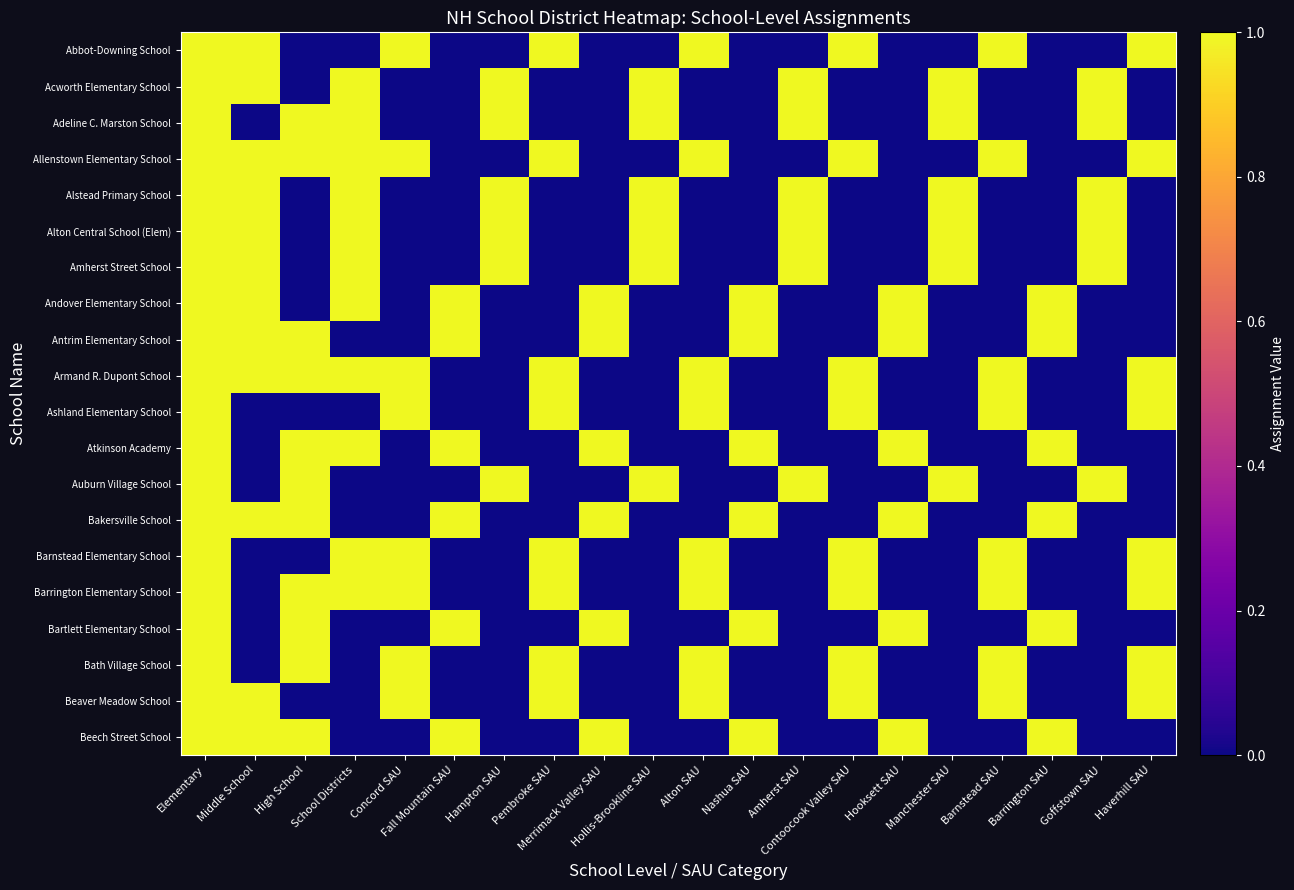

Reading left to right, list all the values displayed in this chart.

Abbot-Downing School: Elementary=1	Middle School=1	High School=0	School Districts=0	Concord SAU=1	Fall Mountain SAU=0	Hampton SAU=0	Pembroke SAU=1	Merrimack Valley SAU=0	Hollis-Brookline SAU=0	Alton SAU=1	Nashua SAU=0	Amherst SAU=0	Contoocook Valley SAU=1	Hooksett SAU=0	Manchester SAU=0	Barnstead SAU=1	Barrington SAU=0	Goffstown SAU=0	Haverhill SAU=1
Acworth Elementary School: Elementary=1	Middle School=1	High School=0	School Districts=1	Concord SAU=0	Fall Mountain SAU=0	Hampton SAU=1	Pembroke SAU=0	Merrimack Valley SAU=0	Hollis-Brookline SAU=1	Alton SAU=0	Nashua SAU=0	Amherst SAU=1	Contoocook Valley SAU=0	Hooksett SAU=0	Manchester SAU=1	Barnstead SAU=0	Barrington SAU=0	Goffstown SAU=1	Haverhill SAU=0
Adeline C. Marston School: Elementary=1	Middle School=0	High School=1	School Districts=1	Concord SAU=0	Fall Mountain SAU=0	Hampton SAU=1	Pembroke SAU=0	Merrimack Valley SAU=0	Hollis-Brookline SAU=1	Alton SAU=0	Nashua SAU=0	Amherst SAU=1	Contoocook Valley SAU=0	Hooksett SAU=0	Manchester SAU=1	Barnstead SAU=0	Barrington SAU=0	Goffstown SAU=1	Haverhill SAU=0
Allenstown Elementary School: Elementary=1	Middle School=1	High School=1	School Districts=1	Concord SAU=1	Fall Mountain SAU=0	Hampton SAU=0	Pembroke SAU=1	Merrimack Valley SAU=0	Hollis-Brookline SAU=0	Alton SAU=1	Nashua SAU=0	Amherst SAU=0	Contoocook Valley SAU=1	Hooksett SAU=0	Manchester SAU=0	Barnstead SAU=1	Barrington SAU=0	Goffstown SAU=0	Haverhill SAU=1
Alstead Primary School: Elementary=1	Middle School=1	High School=0	School Districts=1	Concord SAU=0	Fall Mountain SAU=0	Hampton SAU=1	Pembroke SAU=0	Merrimack Valley SAU=0	Hollis-Brookline SAU=1	Alton SAU=0	Nashua SAU=0	Amherst SAU=1	Contoocook Valley SAU=0	Hooksett SAU=0	Manchester SAU=1	Barnstead SAU=0	Barrington SAU=0	Goffstown SAU=1	Haverhill SAU=0
Alton Central School (Elem): Elementary=1	Middle School=1	High School=0	School Districts=1	Concord SAU=0	Fall Mountain SAU=0	Hampton SAU=1	Pembroke SAU=0	Merrimack Valley SAU=0	Hollis-Brookline SAU=1	Alton SAU=0	Nashua SAU=0	Amherst SAU=1	Contoocook Valley SAU=0	Hooksett SAU=0	Manchester SAU=1	Barnstead SAU=0	Barrington SAU=0	Goffstown SAU=1	Haverhill SAU=0
Amherst Street School: Elementary=1	Middle School=1	High School=0	School Districts=1	Concord SAU=0	Fall Mountain SAU=0	Hampton SAU=1	Pembroke SAU=0	Merrimack Valley SAU=0	Hollis-Brookline SAU=1	Alton SAU=0	Nashua SAU=0	Amherst SAU=1	Contoocook Valley SAU=0	Hooksett SAU=0	Manchester SAU=1	Barnstead SAU=0	Barrington SAU=0	Goffstown SAU=1	Haverhill SAU=0
Andover Elementary School: Elementary=1	Middle School=1	High School=0	School Districts=1	Concord SAU=0	Fall Mountain SAU=1	Hampton SAU=0	Pembroke SAU=0	Merrimack Valley SAU=1	Hollis-Brookline SAU=0	Alton SAU=0	Nashua SAU=1	Amherst SAU=0	Contoocook Valley SAU=0	Hooksett SAU=1	Manchester SAU=0	Barnstead SAU=0	Barrington SAU=1	Goffstown SAU=0	Haverhill SAU=0
Antrim Elementary School: Elementary=1	Middle School=1	High School=1	School Districts=0	Concord SAU=0	Fall Mountain SAU=1	Hampton SAU=0	Pembroke SAU=0	Merrimack Valley SAU=1	Hollis-Brookline SAU=0	Alton SAU=0	Nashua SAU=1	Amherst SAU=0	Contoocook Valley SAU=0	Hooksett SAU=1	Manchester SAU=0	Barnstead SAU=0	Barrington SAU=1	Goffstown SAU=0	Haverhill SAU=0
Armand R. Dupont School: Elementary=1	Middle School=1	High School=1	School Districts=1	Concord SAU=1	Fall Mountain SAU=0	Hampton SAU=0	Pembroke SAU=1	Merrimack Valley SAU=0	Hollis-Brookline SAU=0	Alton SAU=1	Nashua SAU=0	Amherst SAU=0	Contoocook Valley SAU=1	Hooksett SAU=0	Manchester SAU=0	Barnstead SAU=1	Barrington SAU=0	Goffstown SAU=0	Haverhill SAU=1
Ashland Elementary School: Elementary=1	Middle School=0	High School=0	School Districts=0	Concord SAU=1	Fall Mountain SAU=0	Hampton SAU=0	Pembroke SAU=1	Merrimack Valley SAU=0	Hollis-Brookline SAU=0	Alton SAU=1	Nashua SAU=0	Amherst SAU=0	Contoocook Valley SAU=1	Hooksett SAU=0	Manchester SAU=0	Barnstead SAU=1	Barrington SAU=0	Goffstown SAU=0	Haverhill SAU=1
Atkinson Academy: Elementary=1	Middle School=0	High School=1	School Districts=1	Concord SAU=0	Fall Mountain SAU=1	Hampton SAU=0	Pembroke SAU=0	Merrimack Valley SAU=1	Hollis-Brookline SAU=0	Alton SAU=0	Nashua SAU=1	Amherst SAU=0	Contoocook Valley SAU=0	Hooksett SAU=1	Manchester SAU=0	Barnstead SAU=0	Barrington SAU=1	Goffstown SAU=0	Haverhill SAU=0
Auburn Village School: Elementary=1	Middle School=0	High School=1	School Districts=0	Concord SAU=0	Fall Mountain SAU=0	Hampton SAU=1	Pembroke SAU=0	Merrimack Valley SAU=0	Hollis-Brookline SAU=1	Alton SAU=0	Nashua SAU=0	Amherst SAU=1	Contoocook Valley SAU=0	Hooksett SAU=0	Manchester SAU=1	Barnstead SAU=0	Barrington SAU=0	Goffstown SAU=1	Haverhill SAU=0
Bakersville School: Elementary=1	Middle School=1	High School=1	School Districts=0	Concord SAU=0	Fall Mountain SAU=1	Hampton SAU=0	Pembroke SAU=0	Merrimack Valley SAU=1	Hollis-Brookline SAU=0	Alton SAU=0	Nashua SAU=1	Amherst SAU=0	Contoocook Valley SAU=0	Hooksett SAU=1	Manchester SAU=0	Barnstead SAU=0	Barrington SAU=1	Goffstown SAU=0	Haverhill SAU=0
Barnstead Elementary School: Elementary=1	Middle School=0	High School=0	School Districts=1	Concord SAU=1	Fall Mountain SAU=0	Hampton SAU=0	Pembroke SAU=1	Merrimack Valley SAU=0	Hollis-Brookline SAU=0	Alton SAU=1	Nashua SAU=0	Amherst SAU=0	Contoocook Valley SAU=1	Hooksett SAU=0	Manchester SAU=0	Barnstead SAU=1	Barrington SAU=0	Goffstown SAU=0	Haverhill SAU=1
Barrington Elementary School: Elementary=1	Middle School=0	High School=1	School Districts=1	Concord SAU=1	Fall Mountain SAU=0	Hampton SAU=0	Pembroke SAU=1	Merrimack Valley SAU=0	Hollis-Brookline SAU=0	Alton SAU=1	Nashua SAU=0	Amherst SAU=0	Contoocook Valley SAU=1	Hooksett SAU=0	Manchester SAU=0	Barnstead SAU=1	Barrington SAU=0	Goffstown SAU=0	Haverhill SAU=1
Bartlett Elementary School: Elementary=1	Middle School=0	High School=1	School Districts=0	Concord SAU=0	Fall Mountain SAU=1	Hampton SAU=0	Pembroke SAU=0	Merrimack Valley SAU=1	Hollis-Brookline SAU=0	Alton SAU=0	Nashua SAU=1	Amherst SAU=0	Contoocook Valley SAU=0	Hooksett SAU=1	Manchester SAU=0	Barnstead SAU=0	Barrington SAU=1	Goffstown SAU=0	Haverhill SAU=0
Bath Village School: Elementary=1	Middle School=0	High School=1	School Districts=0	Concord SAU=1	Fall Mountain SAU=0	Hampton SAU=0	Pembroke SAU=1	Merrimack Valley SAU=0	Hollis-Brookline SAU=0	Alton SAU=1	Nashua SAU=0	Amherst SAU=0	Contoocook Valley SAU=1	Hooksett SAU=0	Manchester SAU=0	Barnstead SAU=1	Barrington SAU=0	Goffstown SAU=0	Haverhill SAU=1
Beaver Meadow School: Elementary=1	Middle School=1	High School=0	School Districts=0	Concord SAU=1	Fall Mountain SAU=0	Hampton SAU=0	Pembroke SAU=1	Merrimack Valley SAU=0	Hollis-Brookline SAU=0	Alton SAU=1	Nashua SAU=0	Amherst SAU=0	Contoocook Valley SAU=1	Hooksett SAU=0	Manchester SAU=0	Barnstead SAU=1	Barrington SAU=0	Goffstown SAU=0	Haverhill SAU=1
Beech Street School: Elementary=1	Middle School=1	High School=1	School Districts=0	Concord SAU=0	Fall Mountain SAU=1	Hampton SAU=0	Pembroke SAU=0	Merrimack Valley SAU=1	Hollis-Brookline SAU=0	Alton SAU=0	Nashua SAU=1	Amherst SAU=0	Contoocook Valley SAU=0	Hooksett SAU=1	Manchester SAU=0	Barnstead SAU=0	Barrington SAU=1	Goffstown SAU=0	Haverhill SAU=0